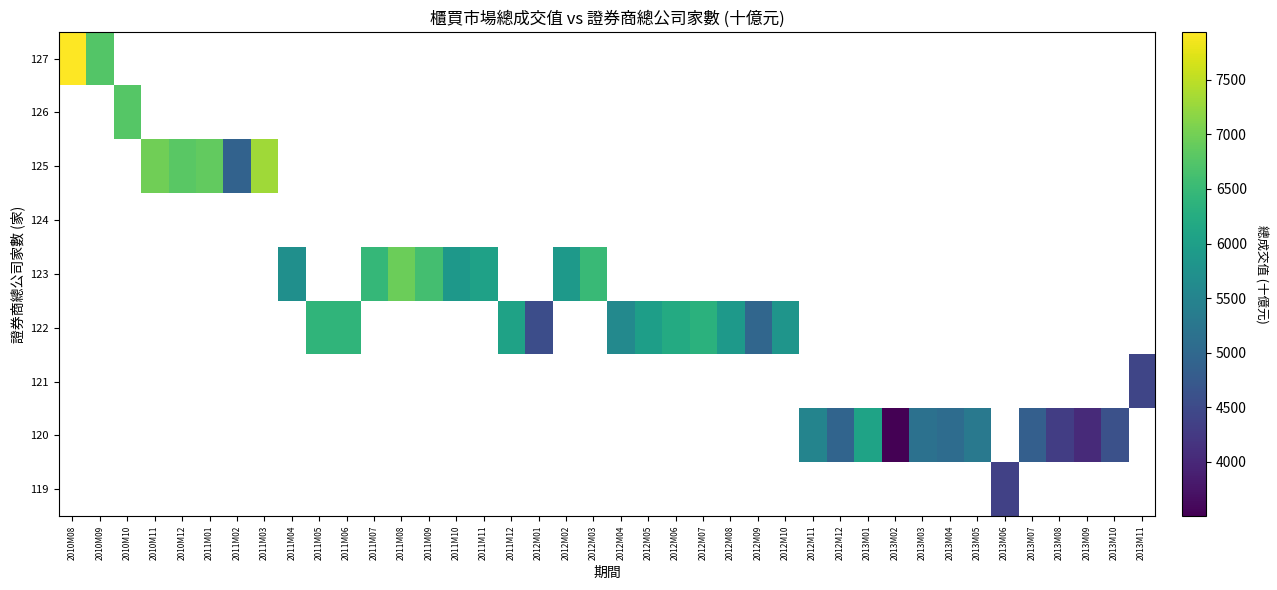

At 2011M11, list the series in order from largest to smallest.

119, 120, 121, 122, 123, 124, 125, 126, 127